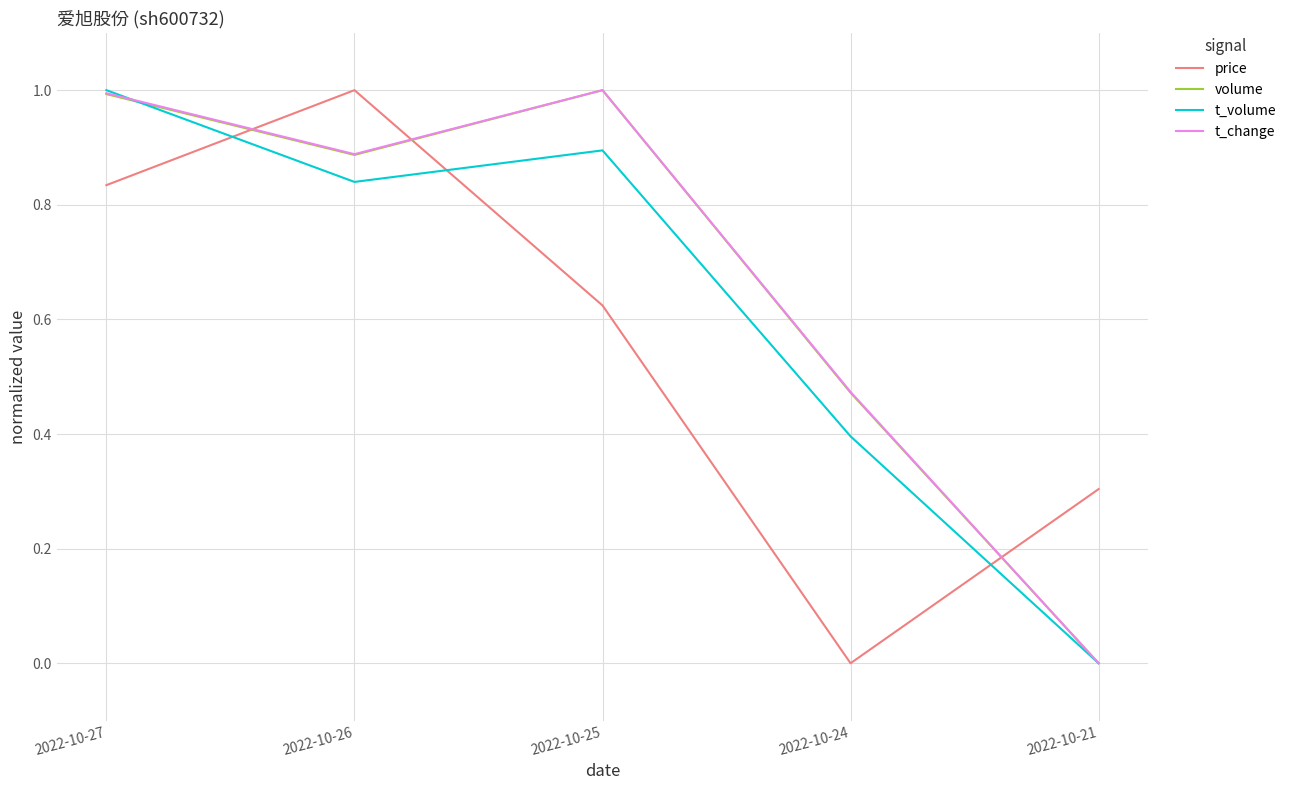

At which category is the sum across all series the highest?

2022-10-27